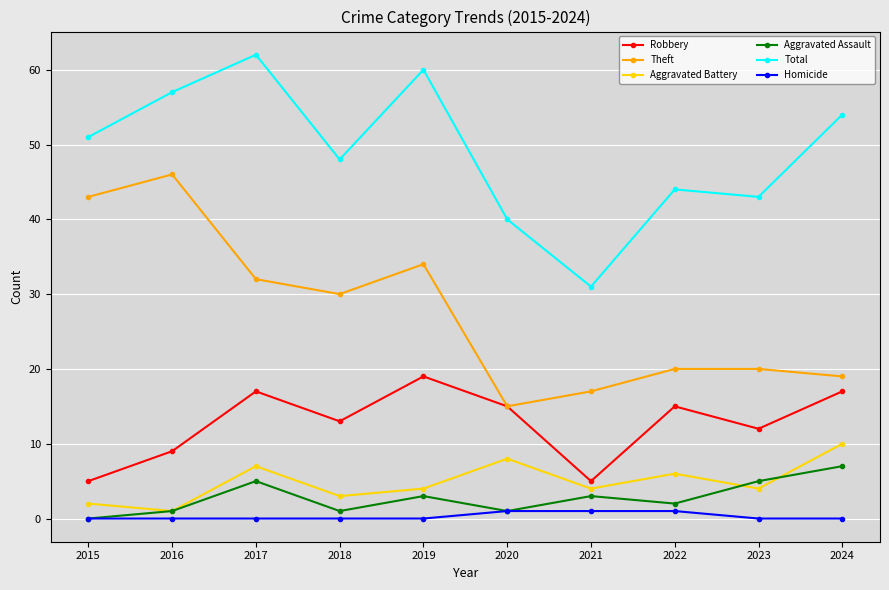

Reading left to right, what are all the values shown in this chart?

Robbery: 2015=5	2016=9	2017=17	2018=13	2019=19	2020=15	2021=5	2022=15	2023=12	2024=17
Theft: 2015=43	2016=46	2017=32	2018=30	2019=34	2020=15	2021=17	2022=20	2023=20	2024=19
Aggravated Battery: 2015=2	2016=1	2017=7	2018=3	2019=4	2020=8	2021=4	2022=6	2023=4	2024=10
Aggravated Assault: 2015=0	2016=1	2017=5	2018=1	2019=3	2020=1	2021=3	2022=2	2023=5	2024=7
Total: 2015=51	2016=57	2017=62	2018=48	2019=60	2020=40	2021=31	2022=44	2023=43	2024=54
Homicide: 2015=0	2016=0	2017=0	2018=0	2019=0	2020=1	2021=1	2022=1	2023=0	2024=0